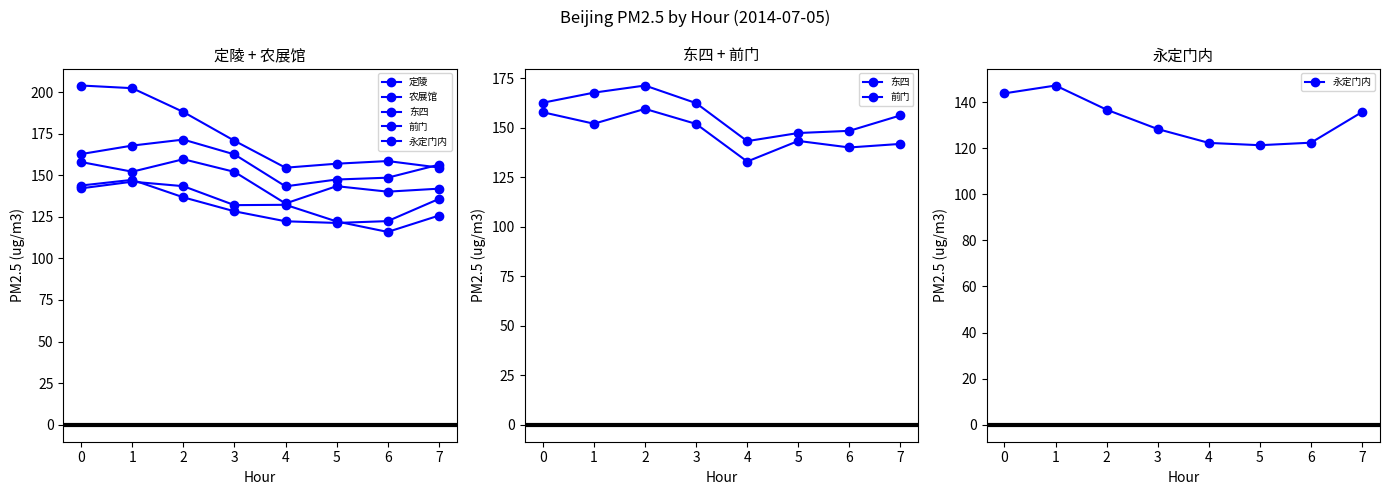

At which category does 农展馆 reach its first local valley?

3